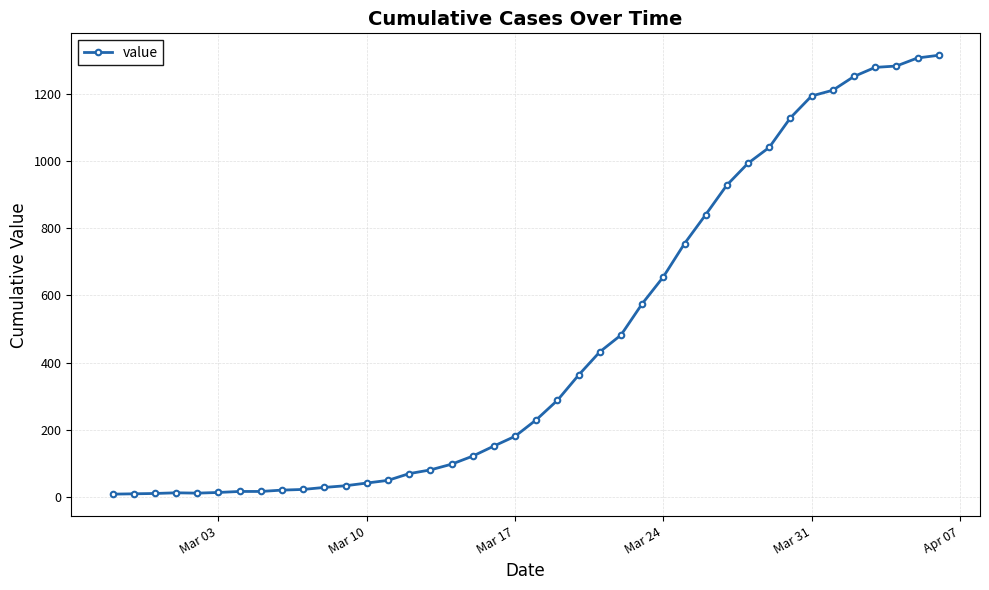

What is the difference between the maximum and minimum values?

1305